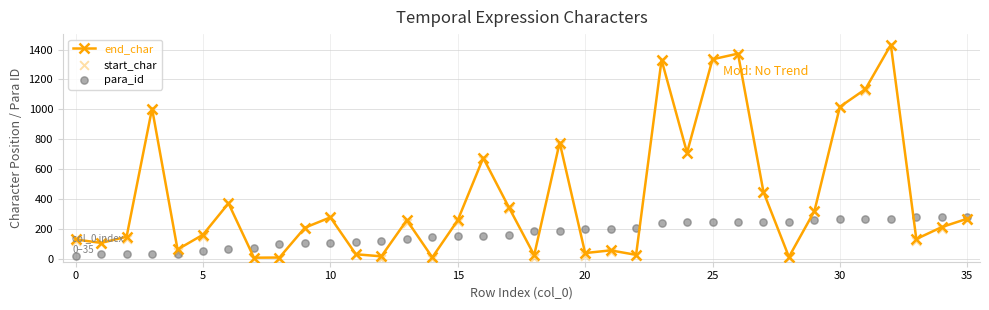

Which series has the largest total across all categories?

end_char